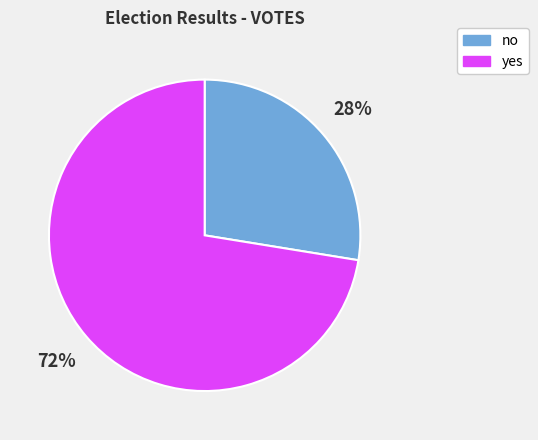

Which slice is the largest?

yes